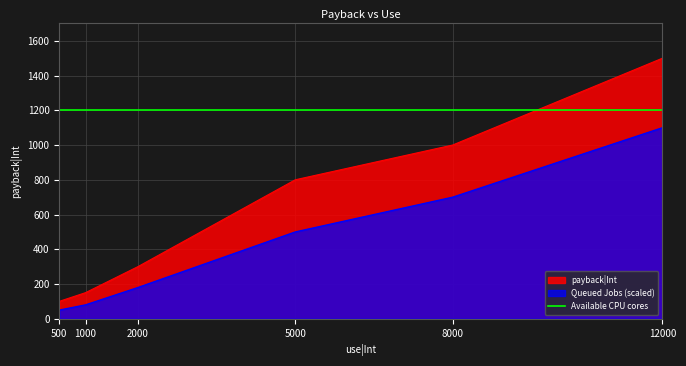

List the labels in order of value, smallest first.

500, 1000, 2000, 5000, 8000, 12000